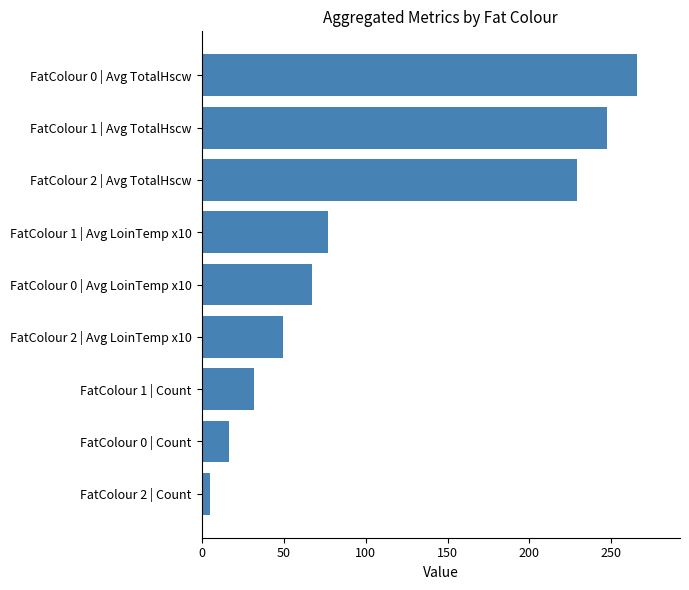

What is the change in value from FatColour 1 | Count to FatColour 0 | Avg LoinTemp x10?

+35.4